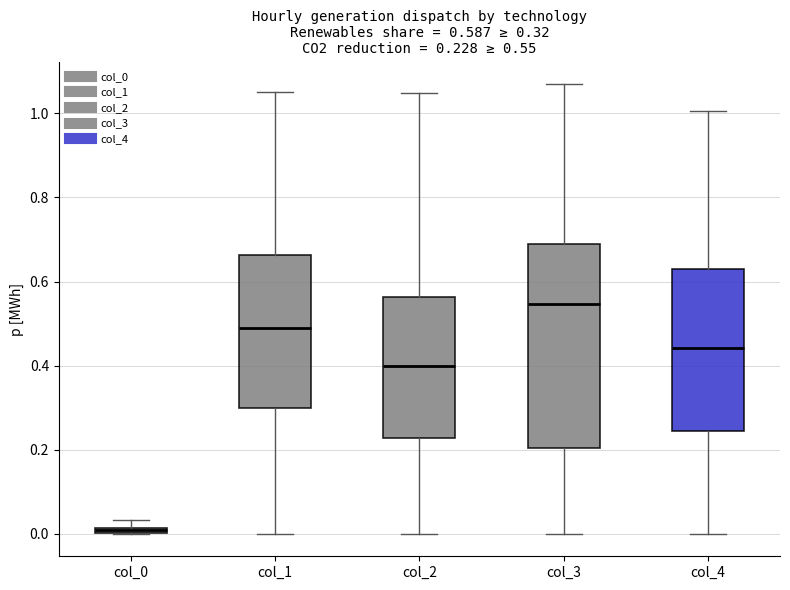

Which box has the lowest median line?

col_0